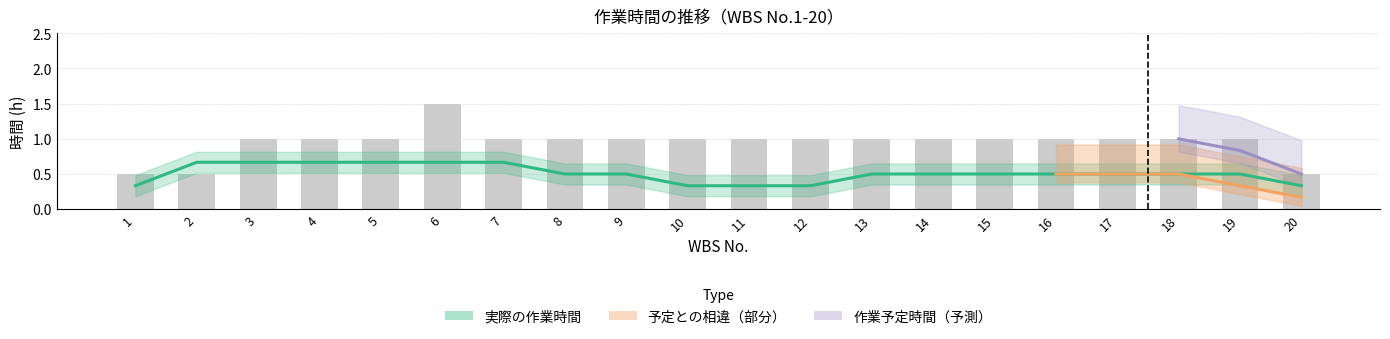

Is the value of 作業予定時間 at 17 greater than the value of 予定との相違 at 9?

Yes